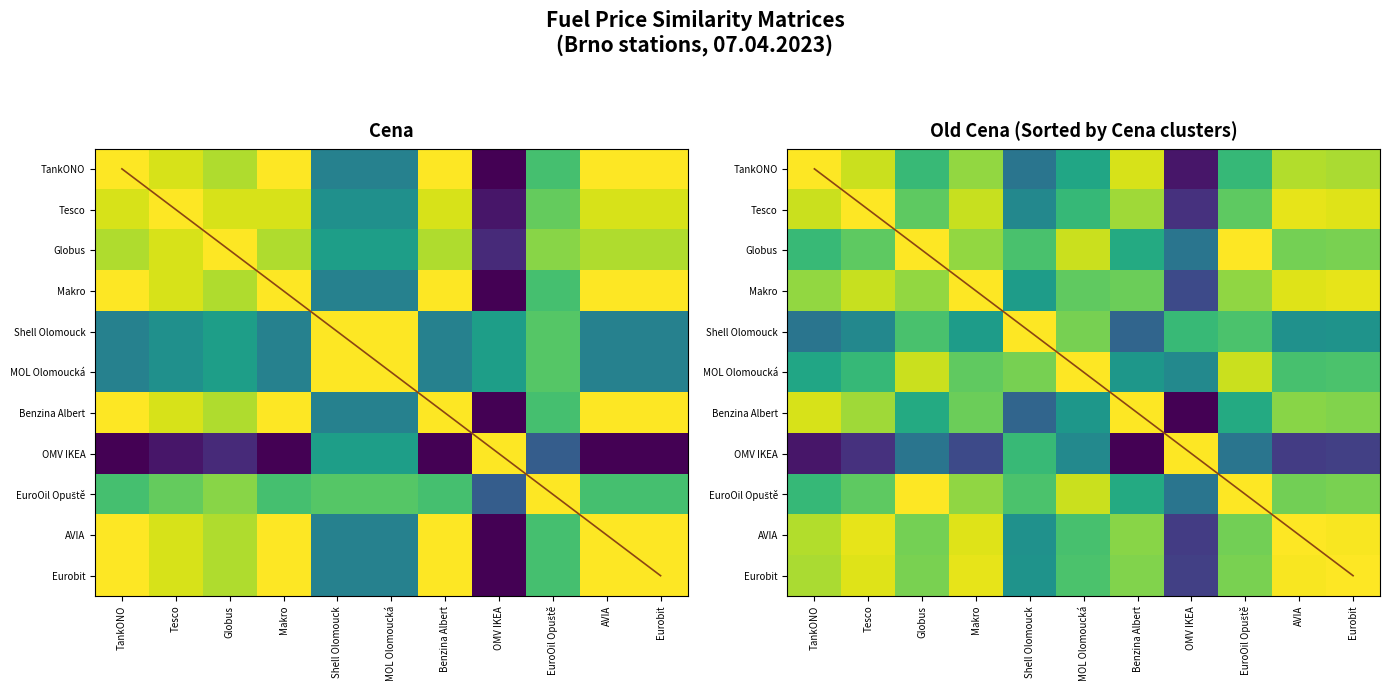

Which label corresponds to the largest value in the chart?

TankONO